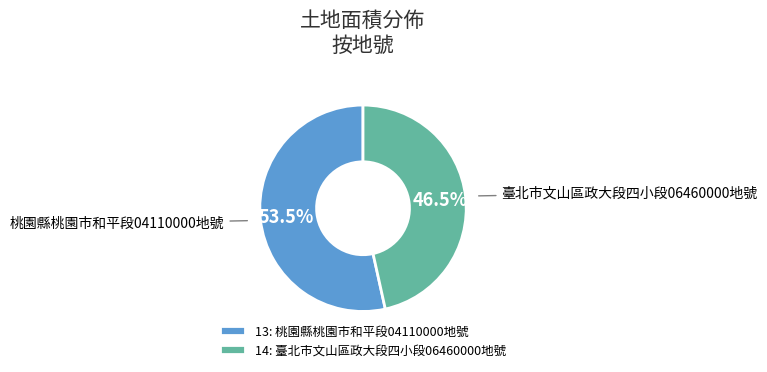

Do 13: 桃園縣桃園市和平段04110000地號 and 14: 臺北市文山區政大段四小段06460000地號 together represent more than half of the pie?

Yes